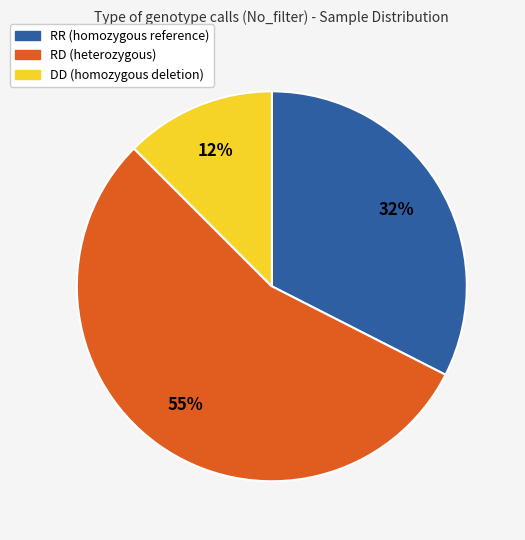

Which category has the smallest portion of the pie?

DD